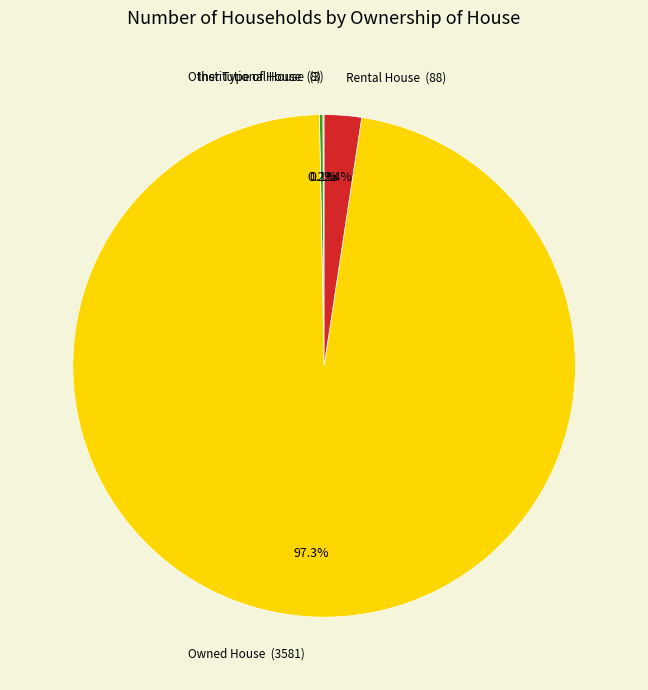

Does Owned House represent more than half of the total?

Yes